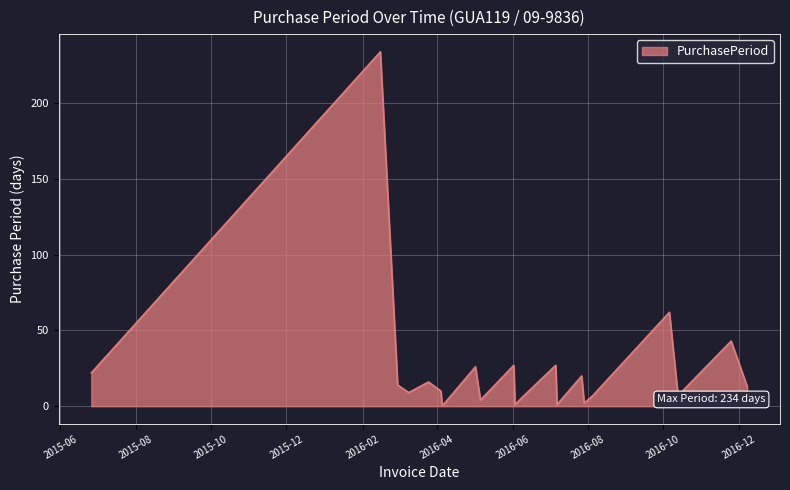

What is the greatest value displayed?

234